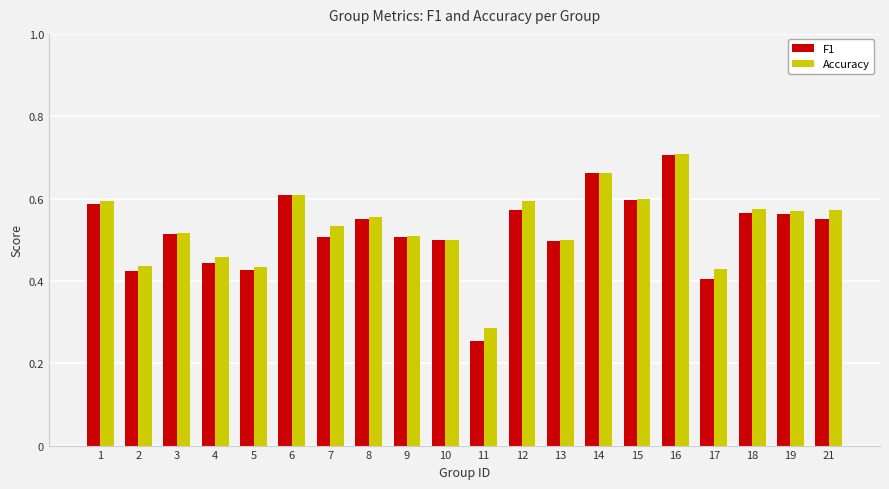

At which category is the sum across all series the highest?

16